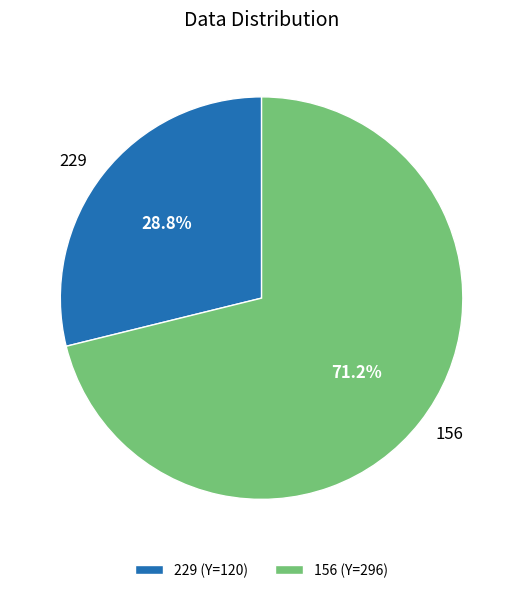

Which category has the biggest portion of the pie?

156